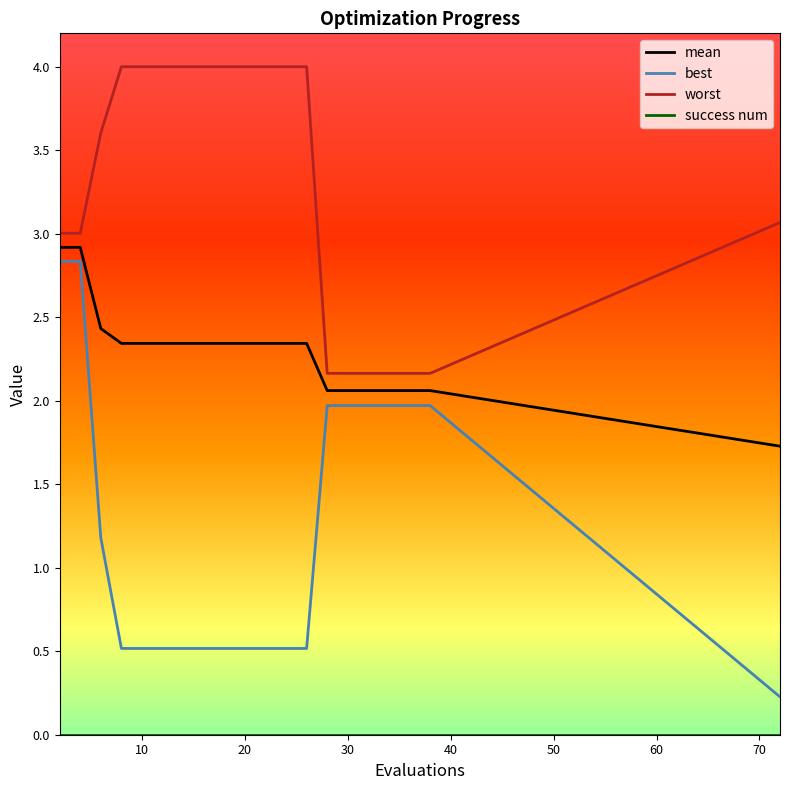

True or false: worst and best intersect in this chart.

False